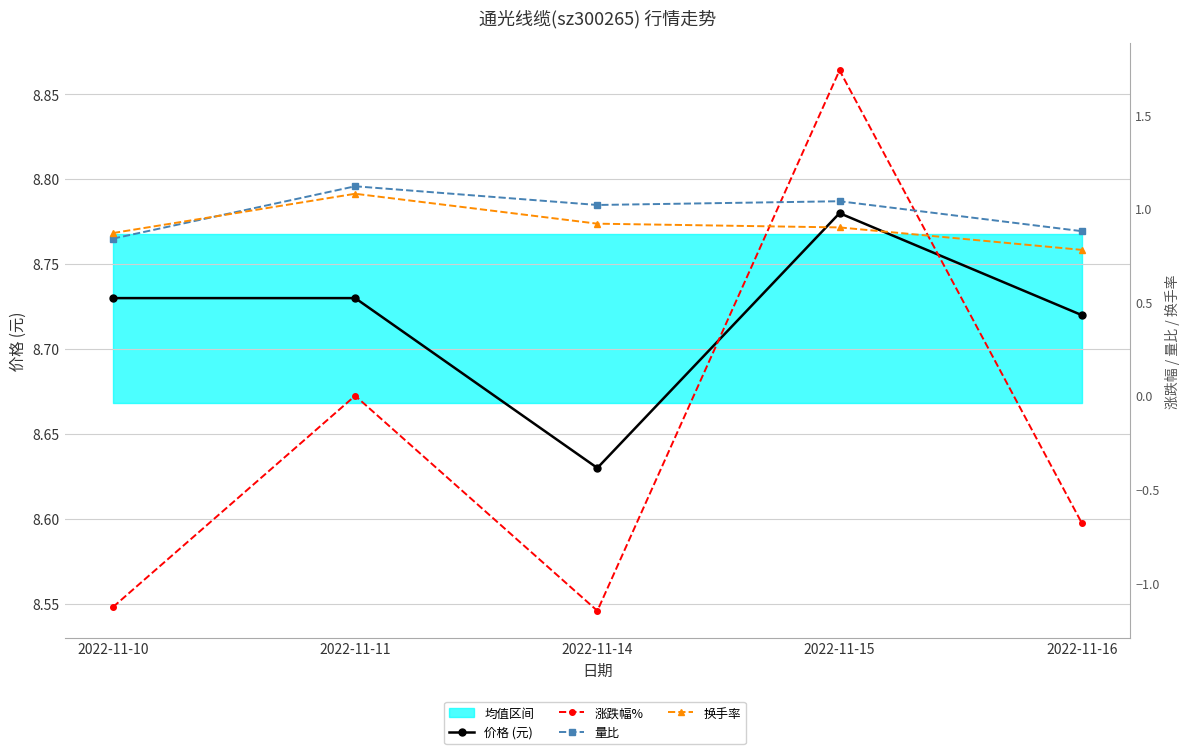

Which series has the largest total across all categories?

价格 (元)